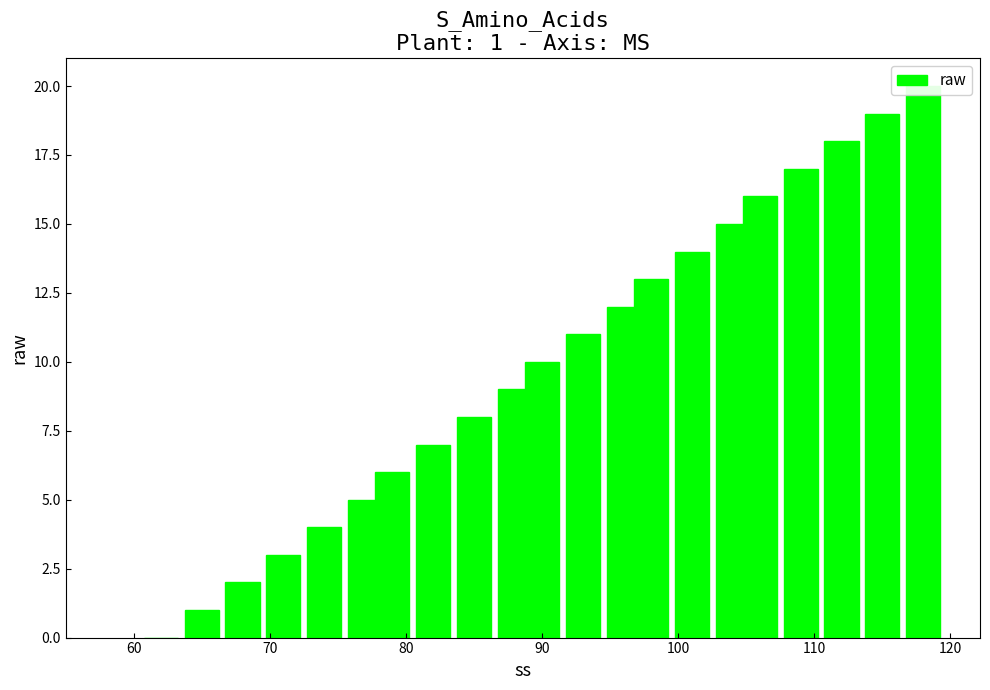

Is it true that the value at 11 is 2?

False